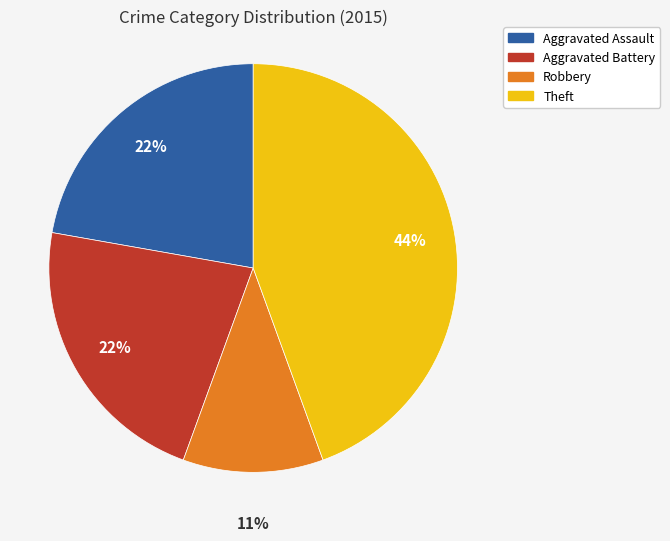

Do Theft and Aggravated Assault together represent more than half of the pie?

Yes